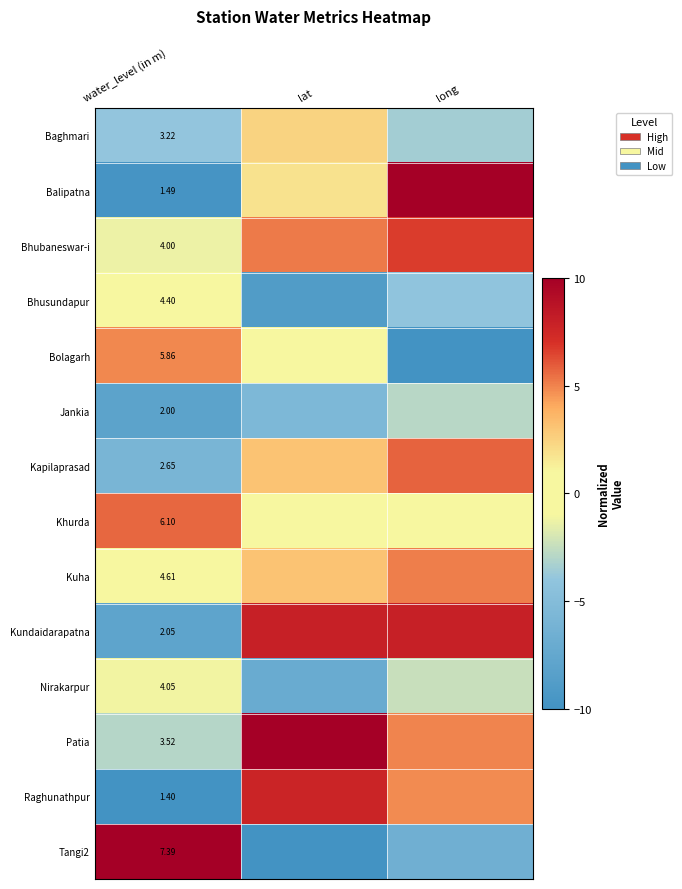

Is the value of Balipatna at water_level (in m) greater than the value of Kundaidarapatna at water_level (in m)?

No